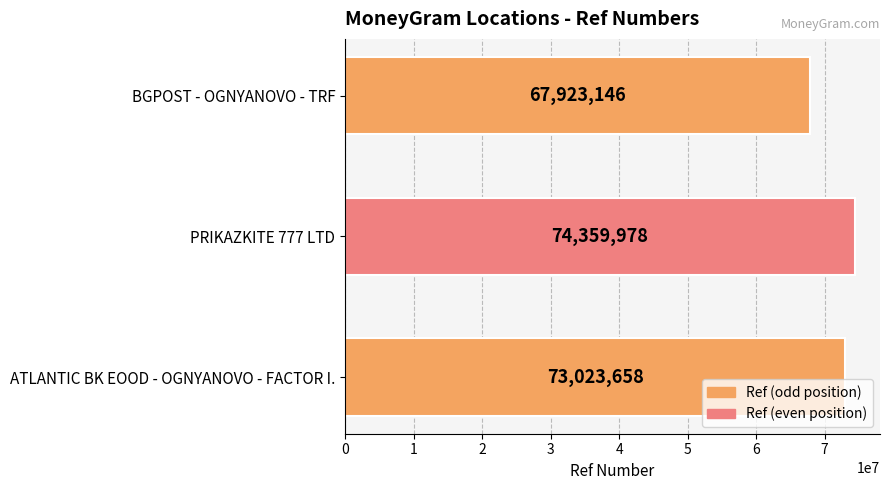

The chart shows a value of 99299140 at ATLANTIC BK EOOD - OGNYANOVO - FACTOR I.. True or false?

False